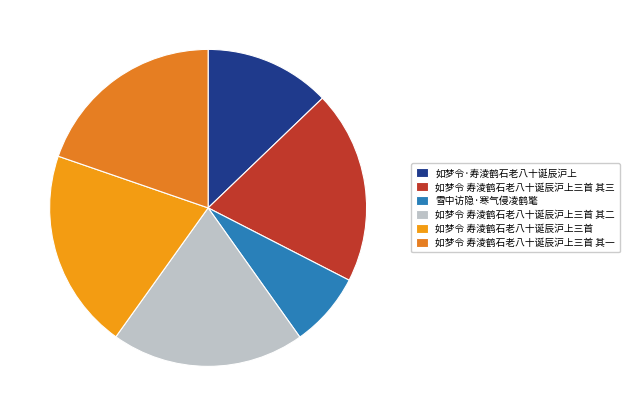

Which slice is the largest?

如梦令 寿淩鹤石老八十诞辰沪上三首